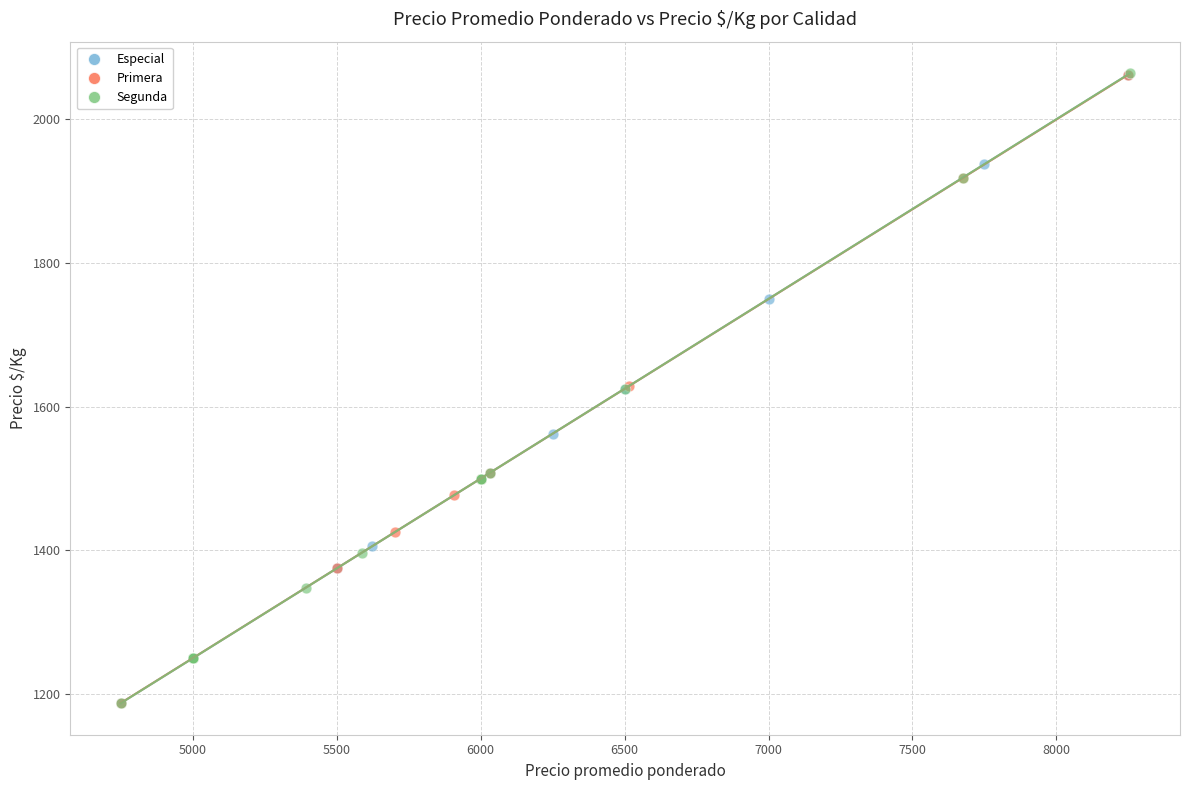

Which series has the widest spread of Y values?

Segunda